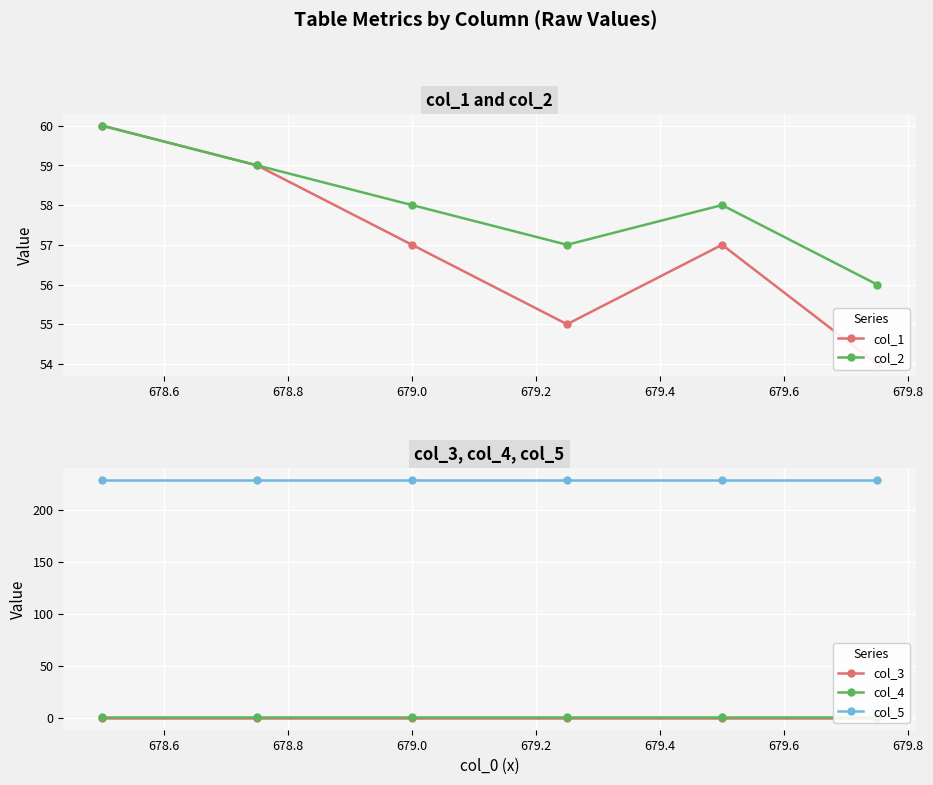

What is the value of the col_2 point at the 2nd from the left?

59